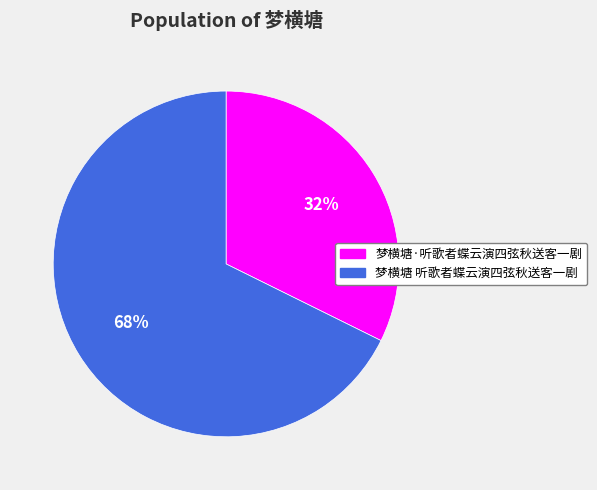

To the nearest percent, what is the combined percentage of 梦横塘·听歌者蝶云演四弦秋送客一剧 and 梦横塘 听歌者蝶云演四弦秋送客一剧?

100%